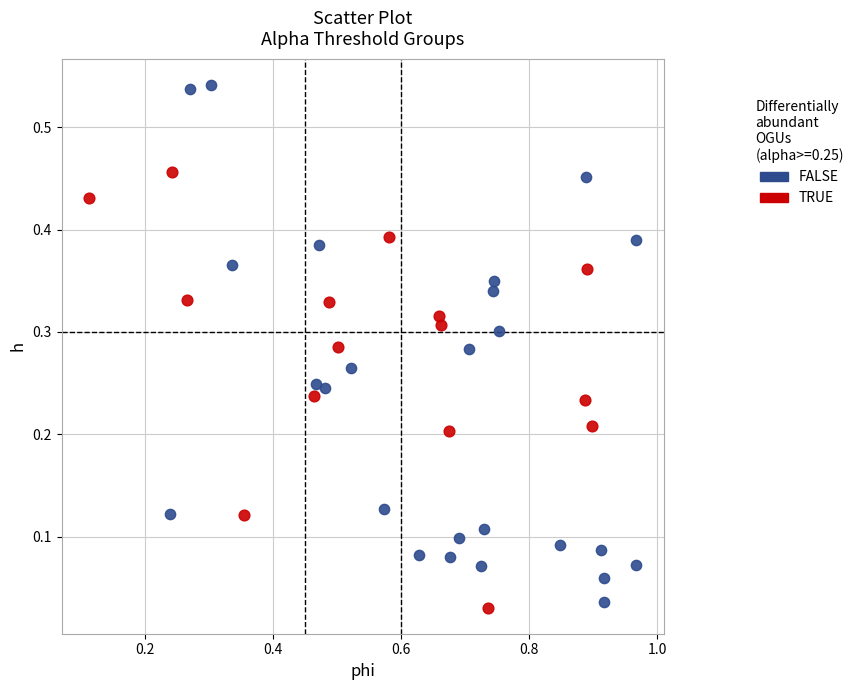

Which series contains the highest Y value?

FALSE